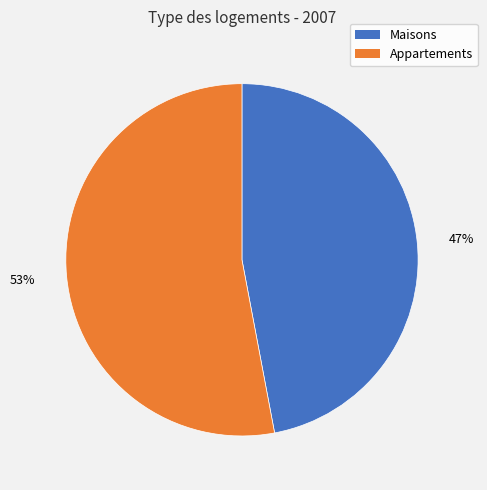

How many slices are in this pie chart?

2